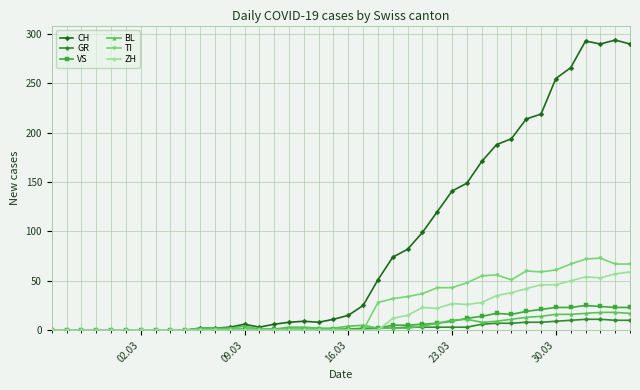

True or false: CH has more than 0 interior local peaks.

True